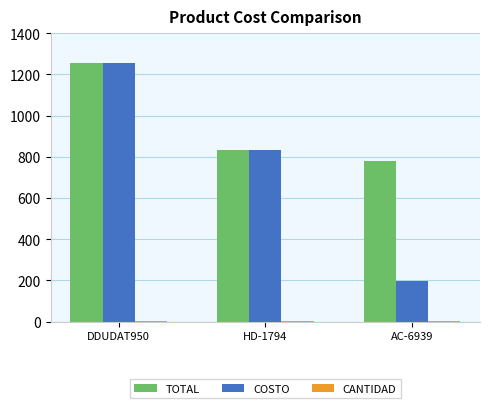

Is the value of TOTAL at AC-6939 greater than the value of COSTO at DDUDAT950?

No